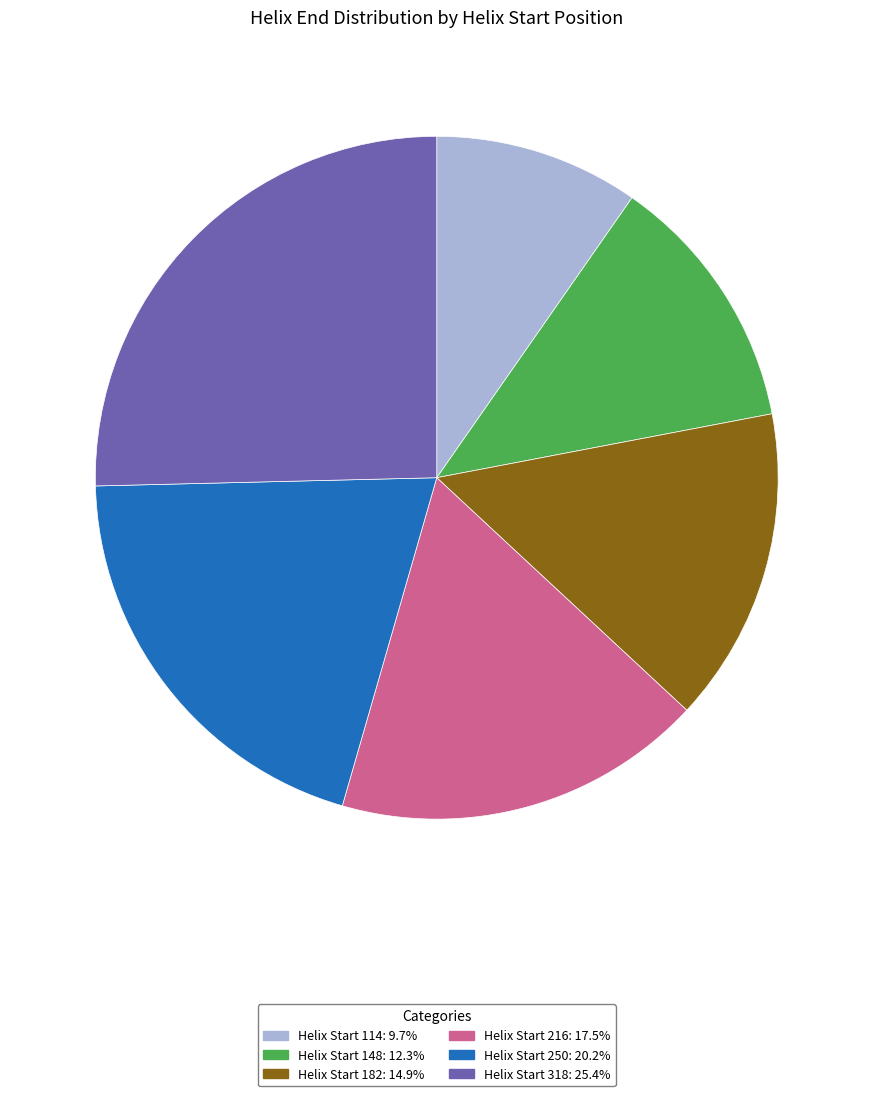

Does any single category account for the majority?

No